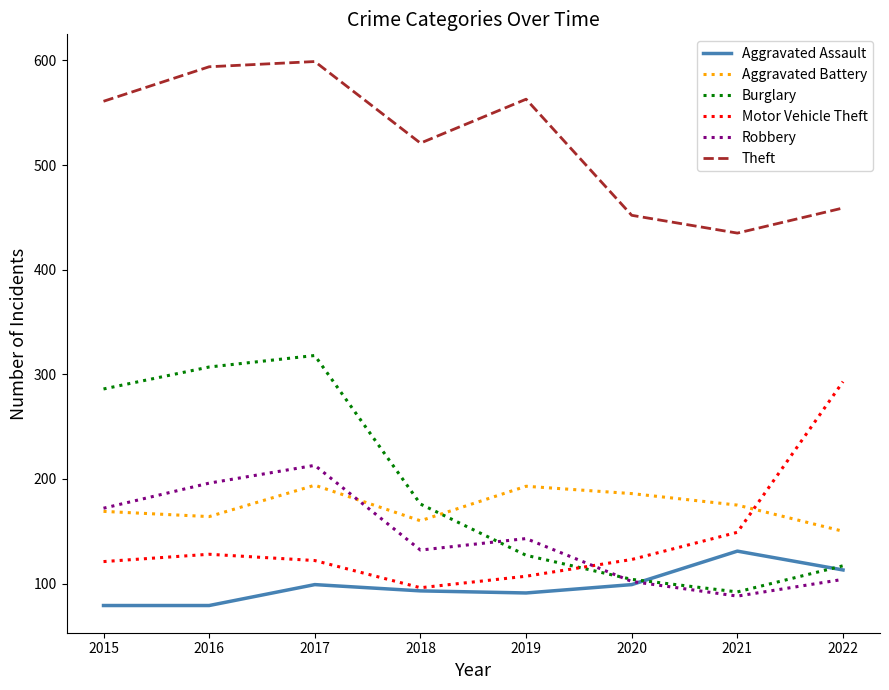

What is the spread (max minus min) of values at 2015?

482